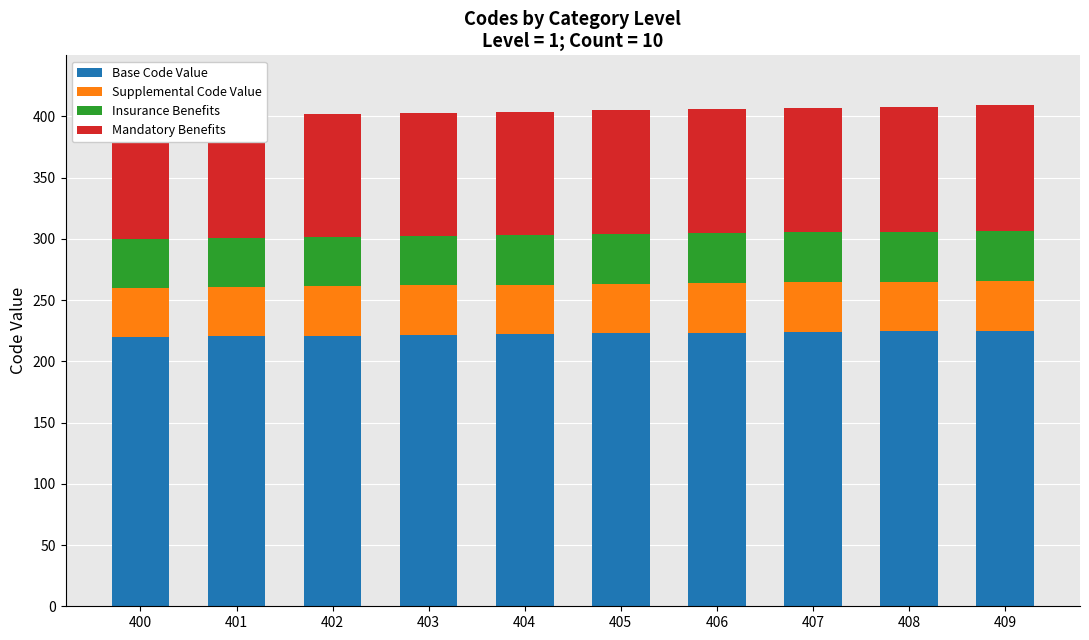

Reading left to right, transcribe all the data shown in this chart.

Base Code Value: 400=220.0	401=220.6	402=221.1	403=221.7	404=222.2	405=222.8	406=223.3	407=223.9	408=224.4	409=225.0
Supplemental Code Value: 400=40.0	401=40.1	402=40.2	403=40.3	404=40.4	405=40.5	406=40.6	407=40.7	408=40.8	409=40.9
Insurance Benefits: 400=40.0	401=40.1	402=40.2	403=40.3	404=40.4	405=40.5	406=40.6	407=40.7	408=40.8	409=40.9
Mandatory Benefits: 400=100.0	401=100.2	402=100.5	403=100.8	404=101.0	405=101.2	406=101.5	407=101.8	408=102.0	409=102.2